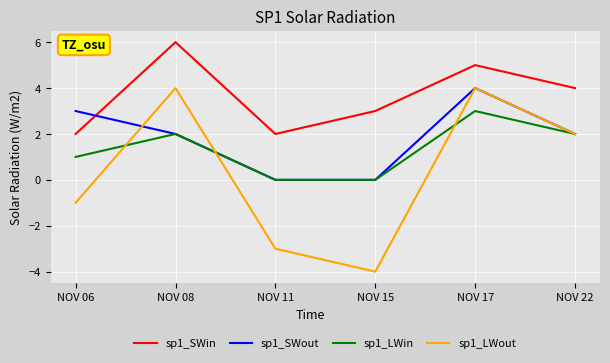

Which label corresponds to the smallest value in the chart?

NOV 15